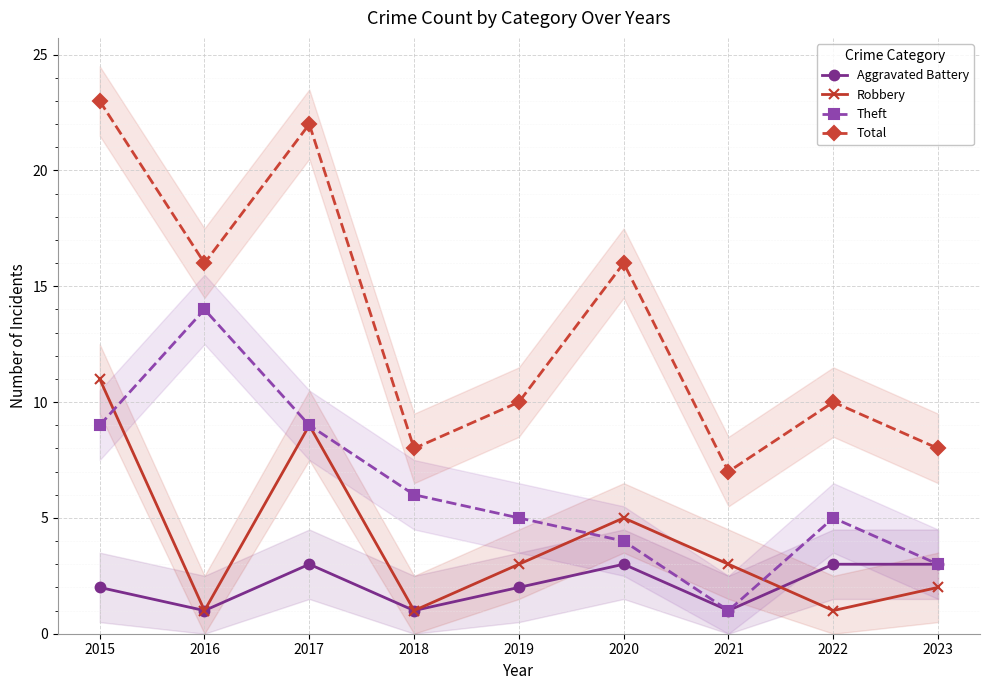

At which label does Theft reach its minimum?

2021